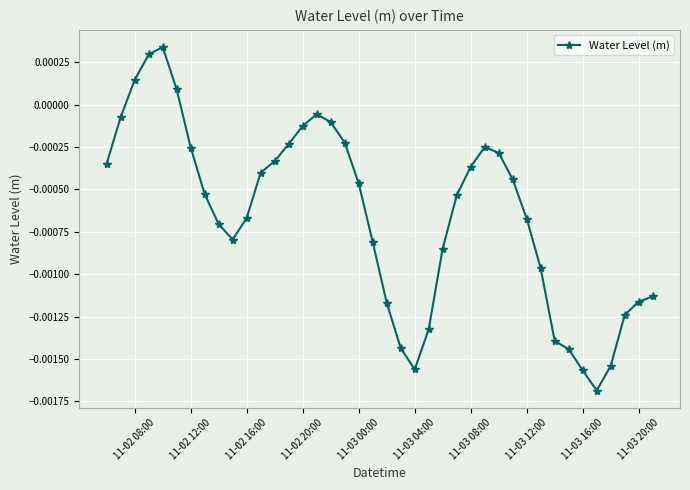

How many interior local valleys (lower than both neighbors) does the data have?

3